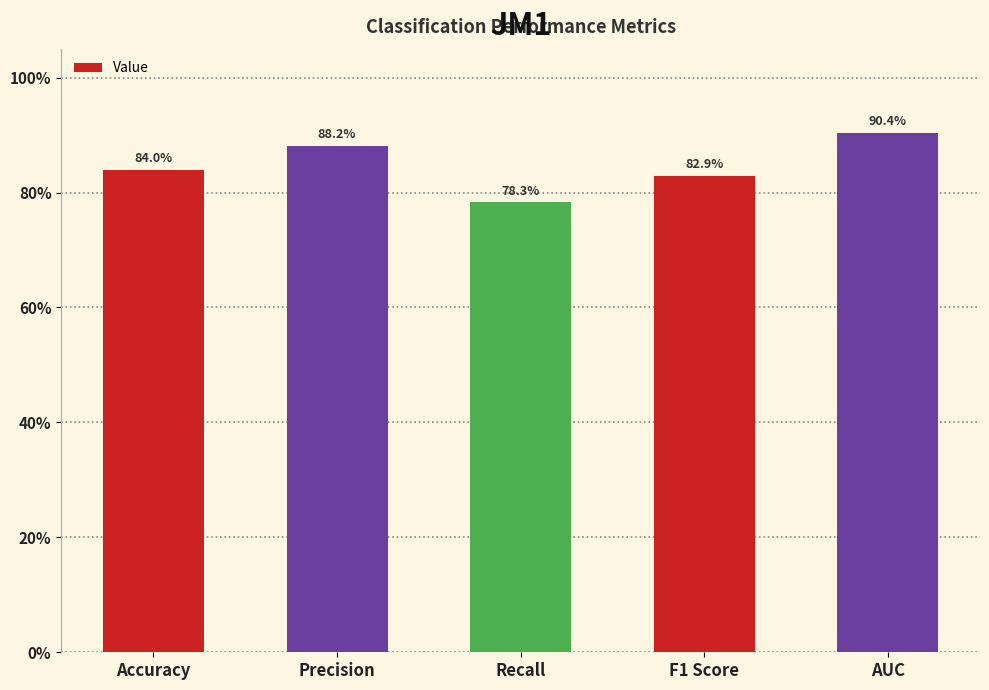

Does the chart contain any negative values?

No